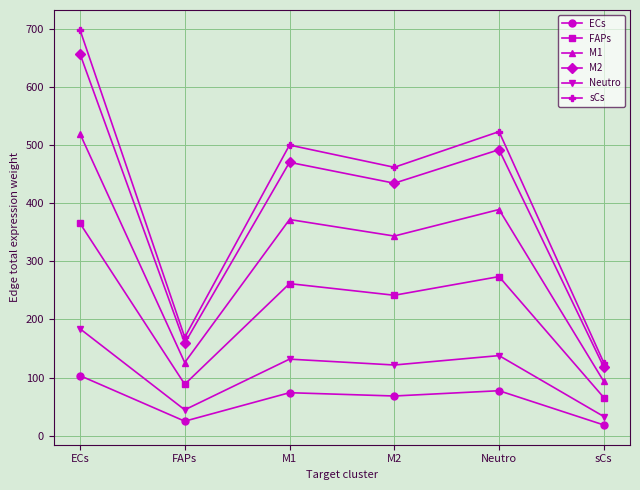

In Neutro, how many points are higher than both neighbors (excluding endpoints)?

2